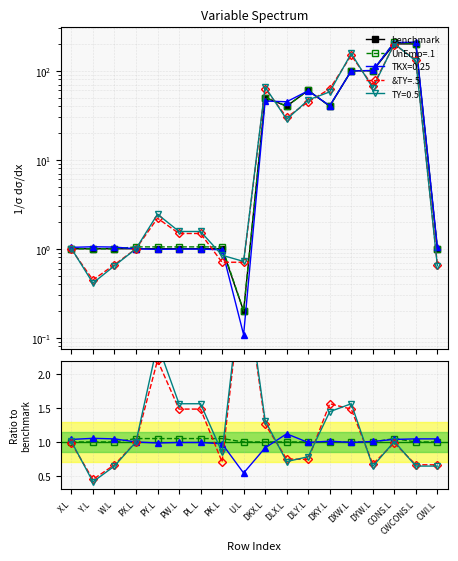

What is the label of the 16th point from the left?

CONS.L